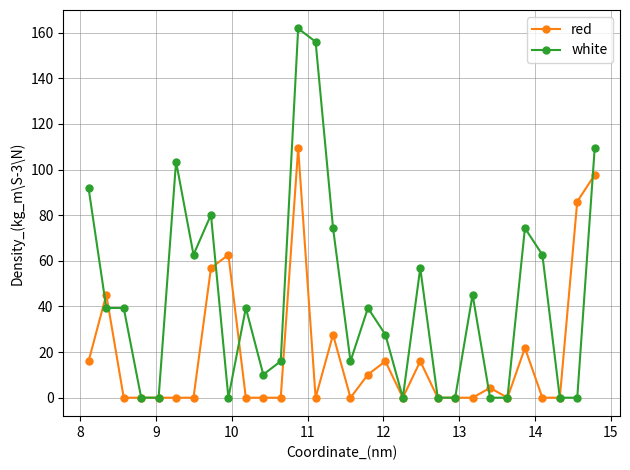

Reading left to right, list all the values displayed in this chart.

red: 16.0	45.2	0.0	0.0	0.0	0.0	0.0	56.8	62.7	0.0	0.0	0.0	109.4	0.0	27.7	0.0	10.1	16.0	0.0	16.0	0.0	0.0	0.0	4.3	0.0	21.8	0.0	0.0	86.0	97.7
white: 91.8	39.3	39.3	0.0	0.0	103.5	62.7	80.2	0.0	39.3	10.1	16.0	161.9	156.0	74.3	16.0	39.3	27.7	0.0	56.8	0.0	0.0	45.2	0.0	0.0	74.3	62.7	0.0	0.0	109.4